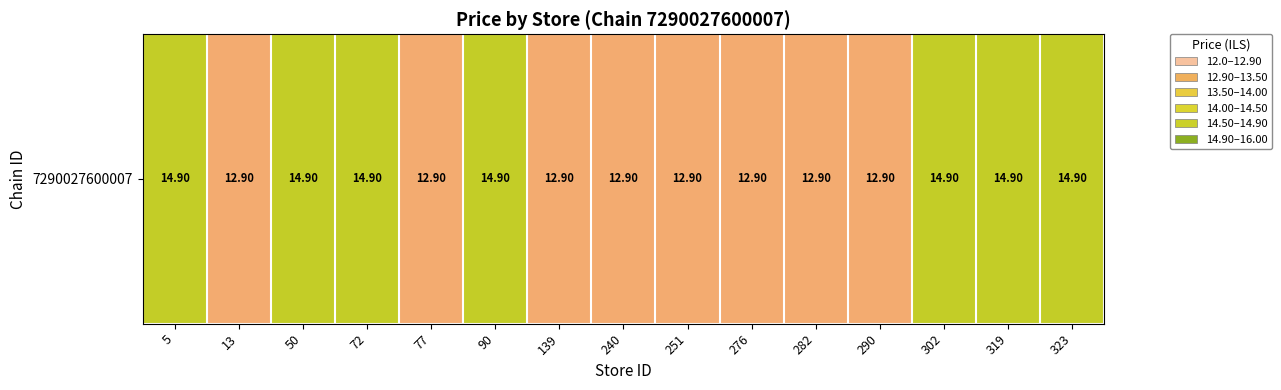

True or false: the data shows 12.9 at 13.

True